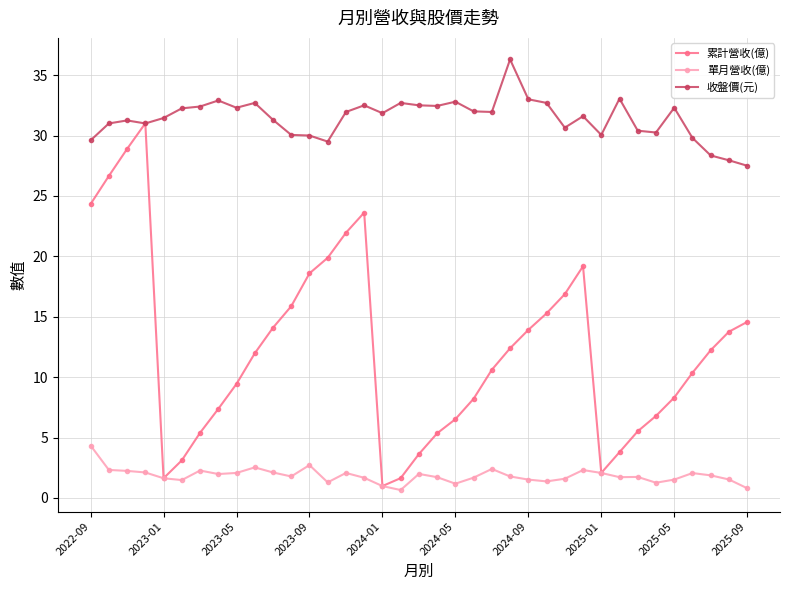

Which series has the widest spread of values?

累計營收(億)